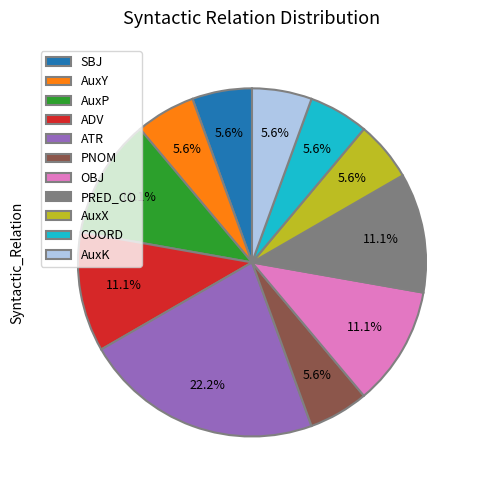

Is PNOM the majority of the pie?

No